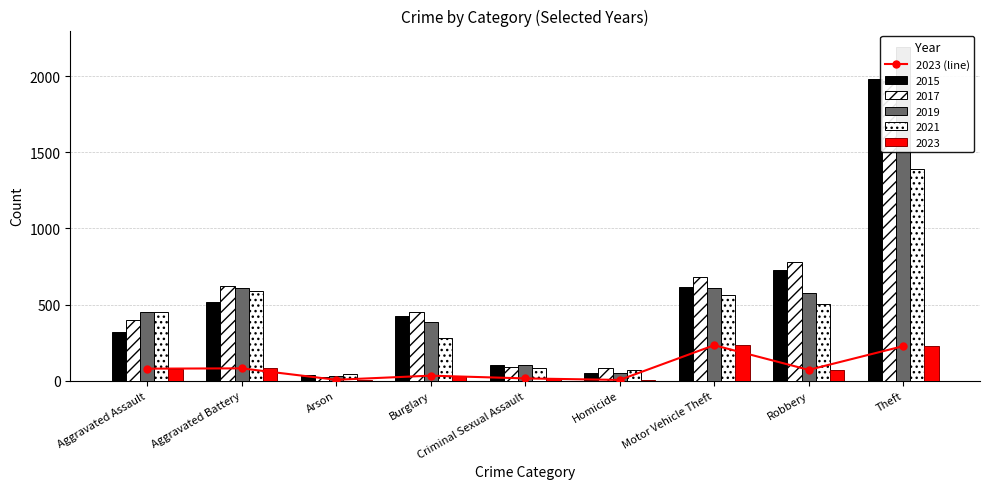

What is the smallest value displayed?

5